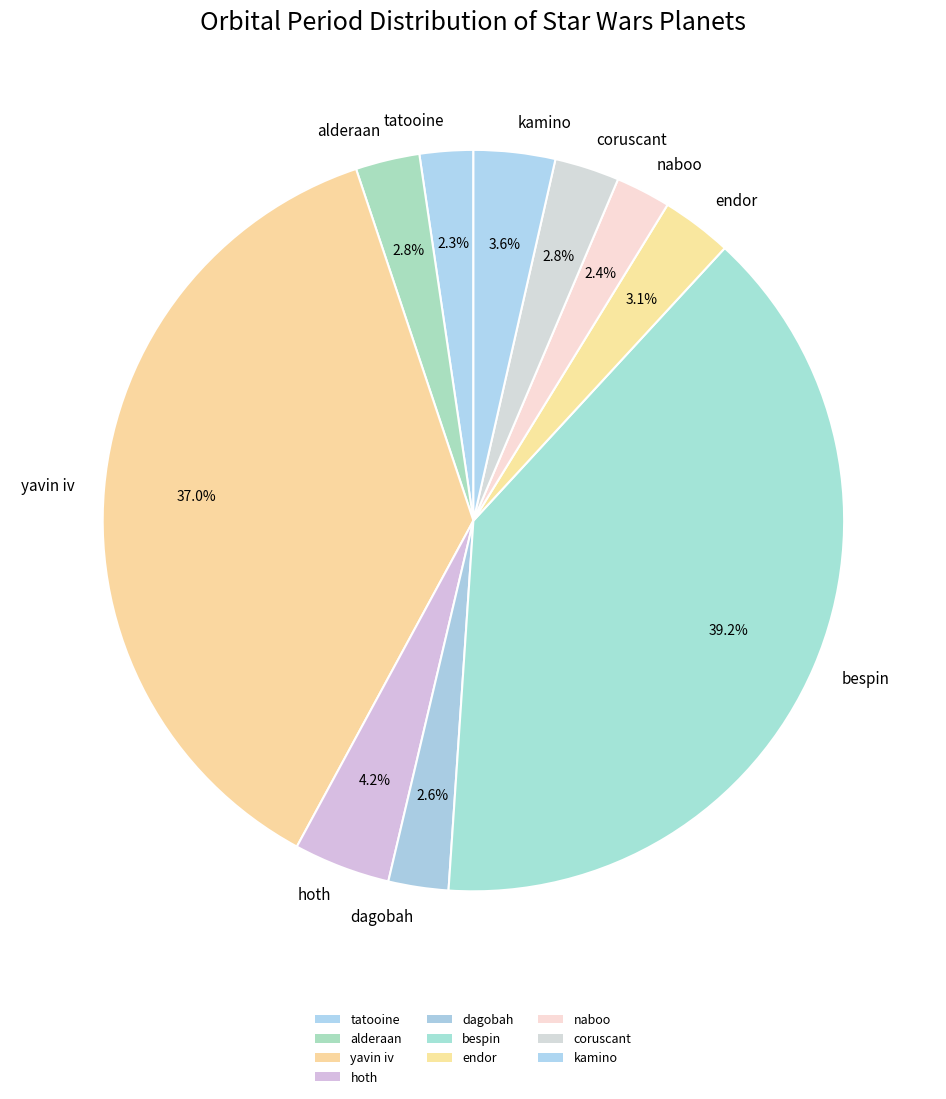

How many slices are in this pie chart?

10